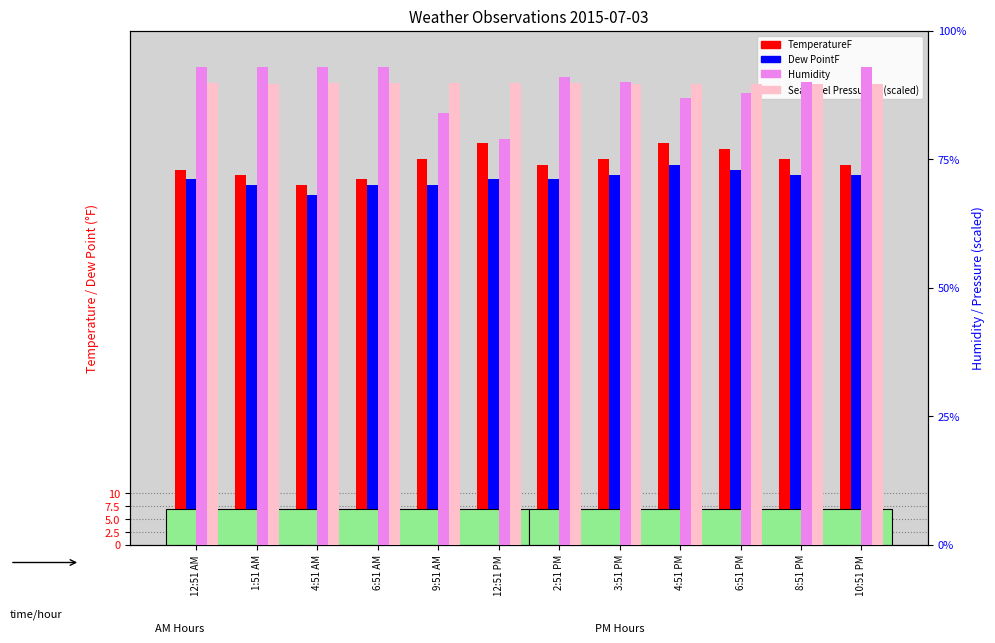

Between 12:51 AM and 3:51 PM, which series saw the biggest shift?

Humidity